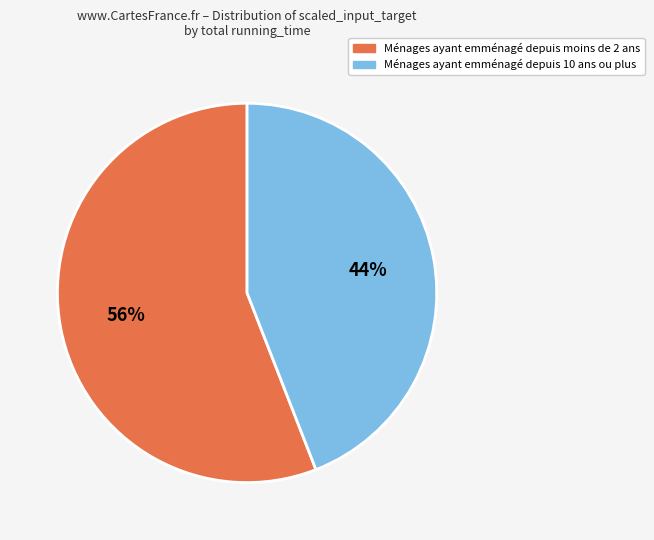

To the nearest percent, what is the average slice percentage?

50%